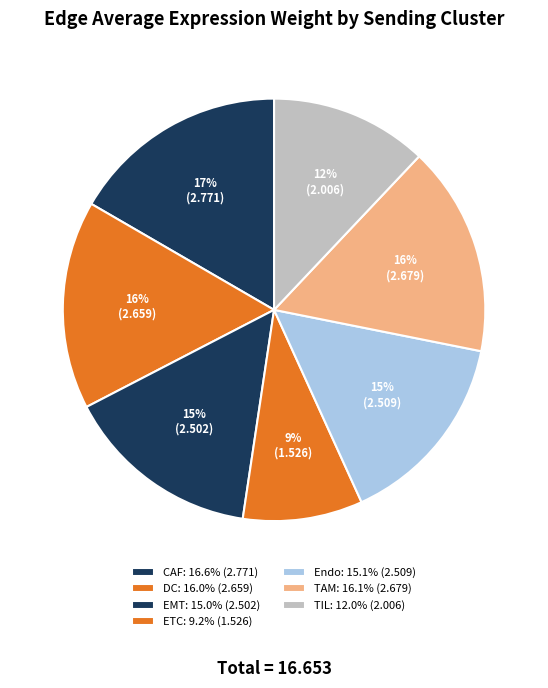

To the nearest percent, what is the combined percentage of ETC and EMT?

24%